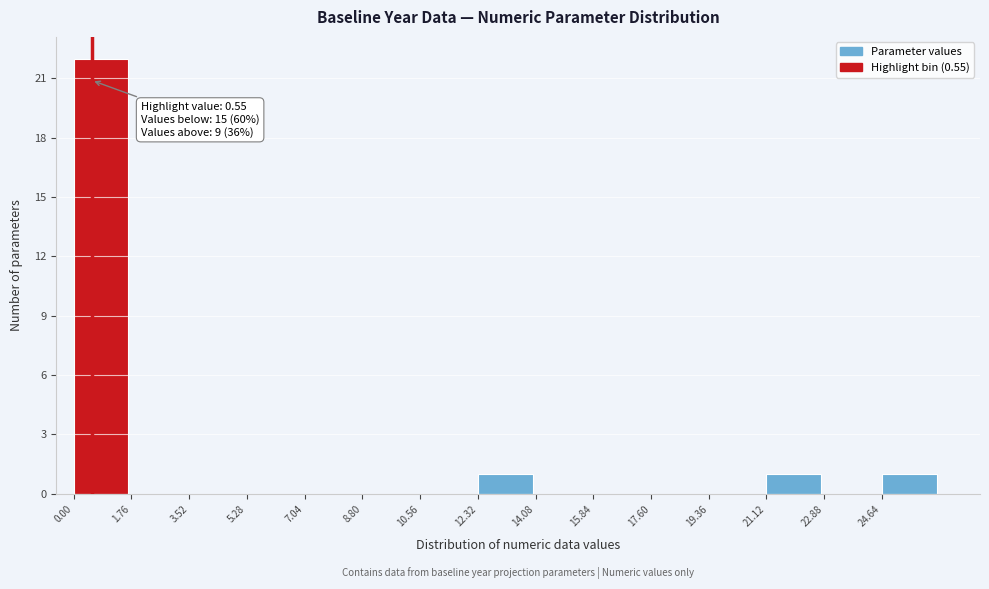

Which range on the x-axis has the tallest bar?

0.00 to 1.76